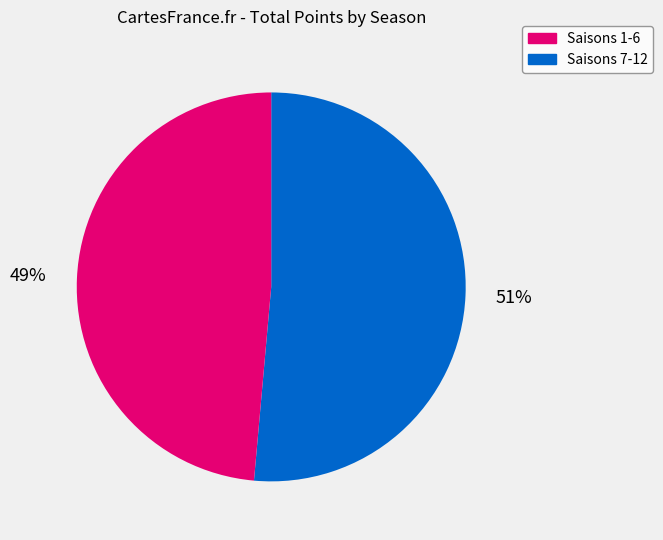

Is there a majority slice in this chart?

Yes